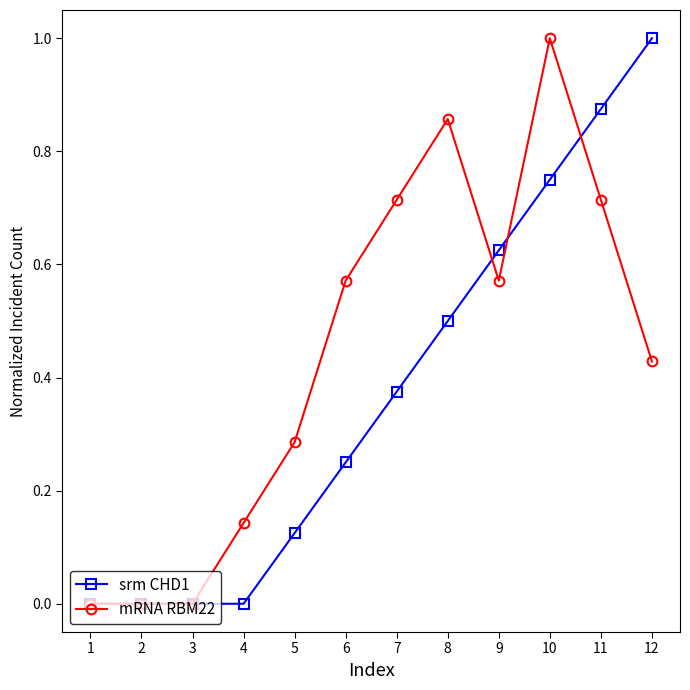

Which category has the highest value in the srm CHD1 series?

12